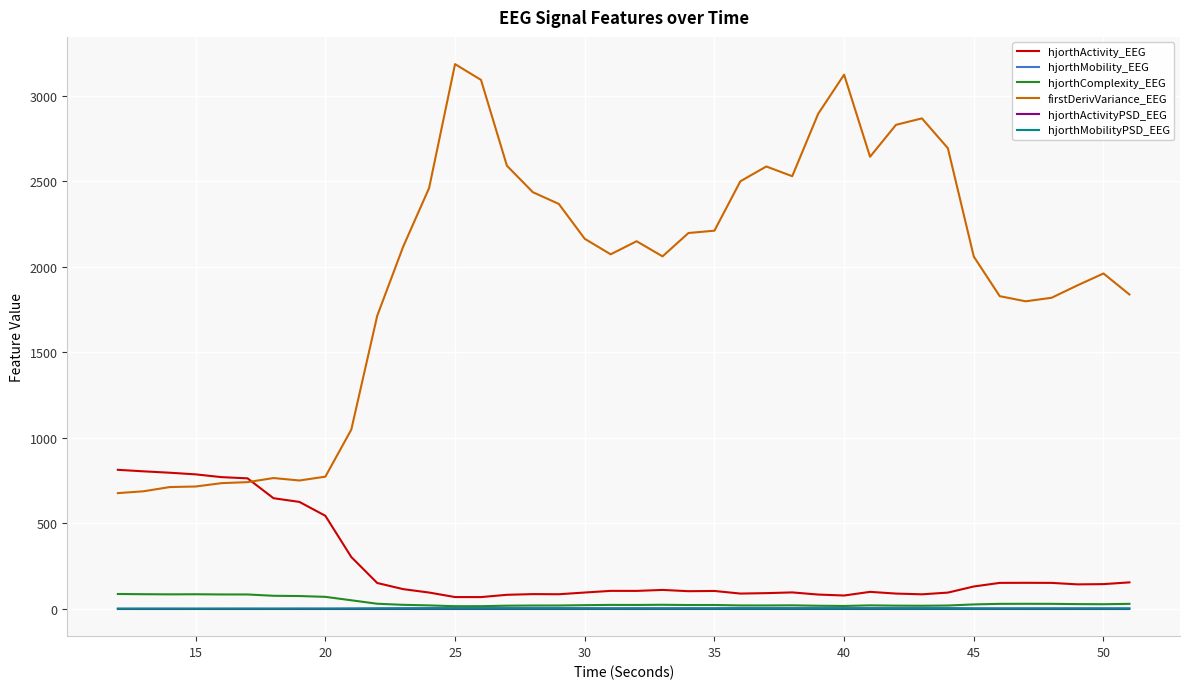

What is the maximum value shown in the chart?

3185.5